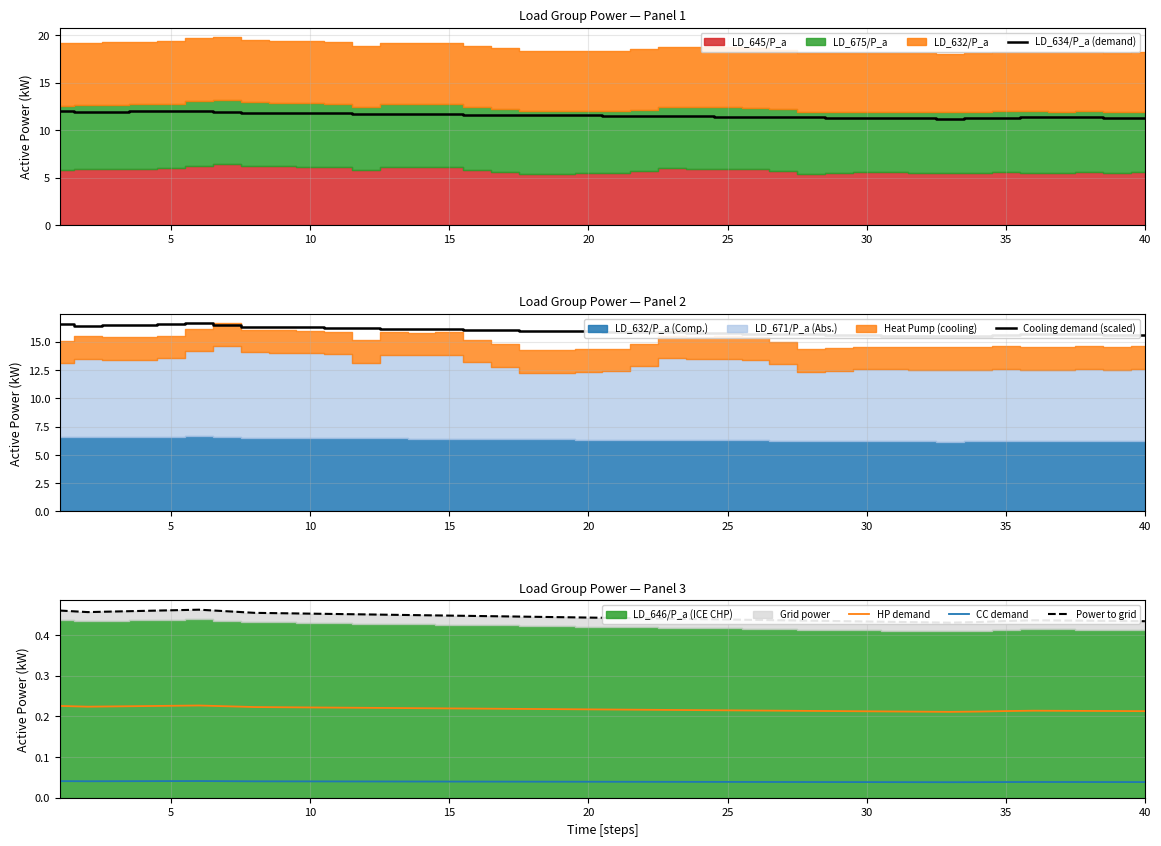

True or false: CC demand and HP demand cross at least once.

False